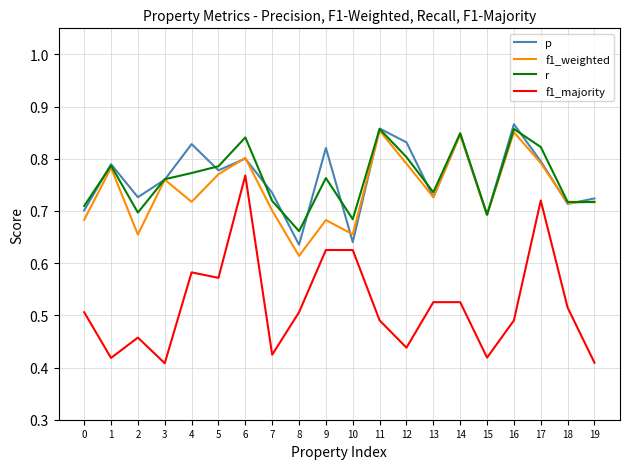

How many categories are shown in the chart?

20